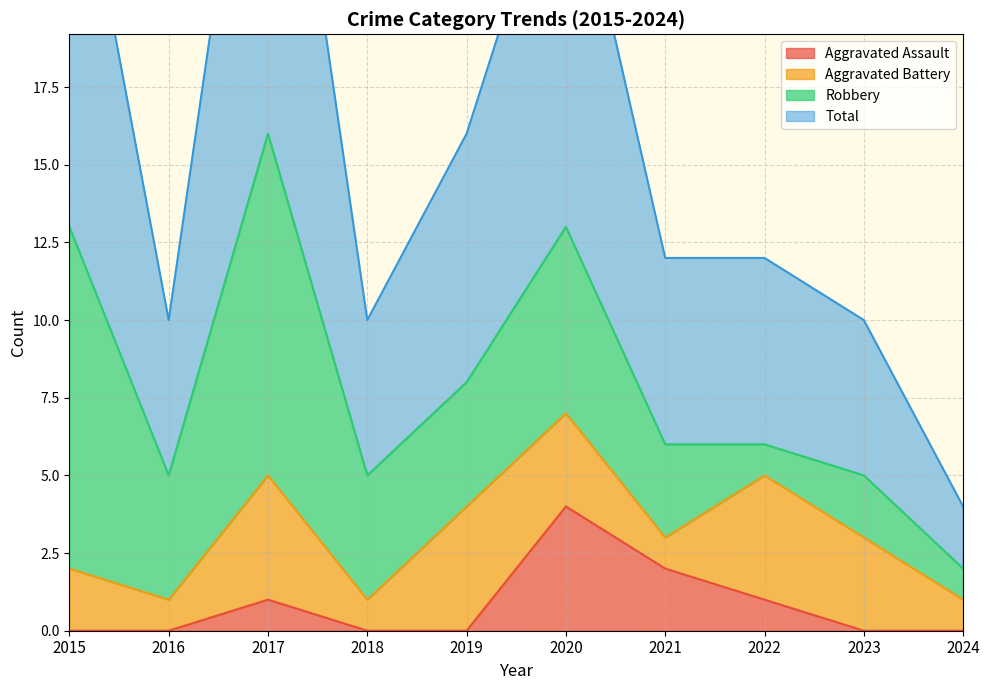

True or false: Aggravated Assault and Total intersect in this chart.

False